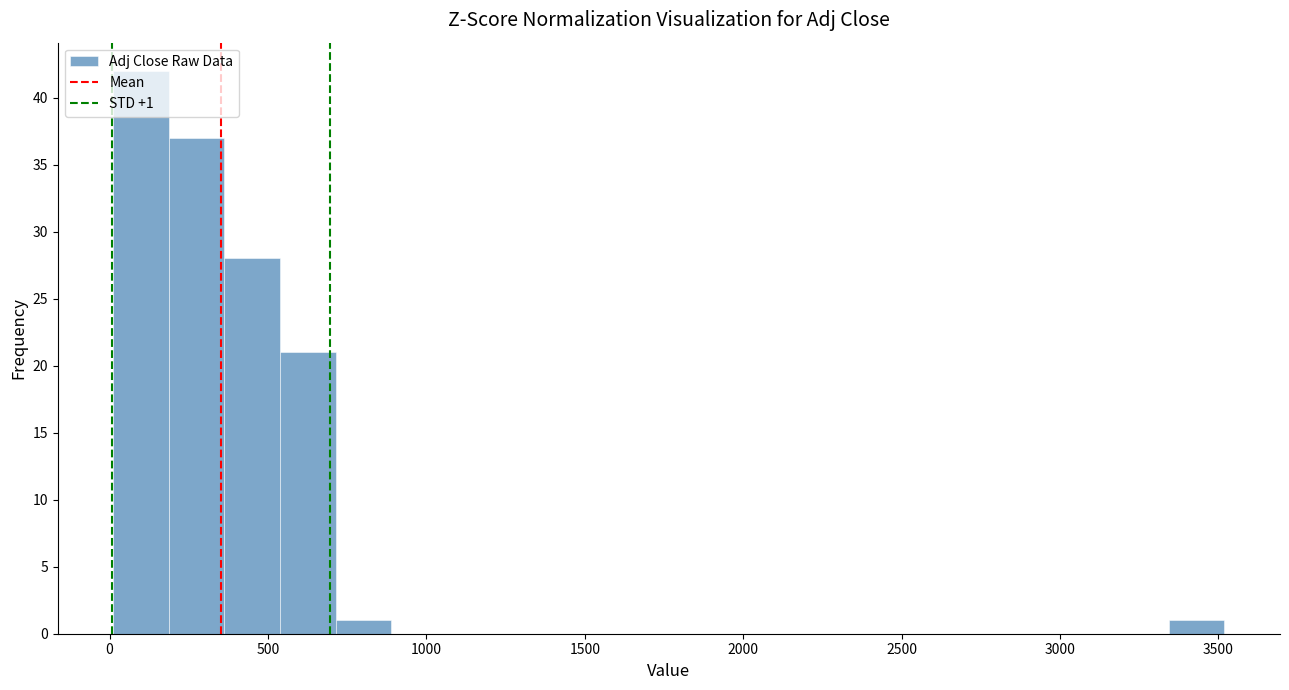

Around what value on the x-axis is the tallest bar? Give the approximate position of its centre, as read against the axis.

100